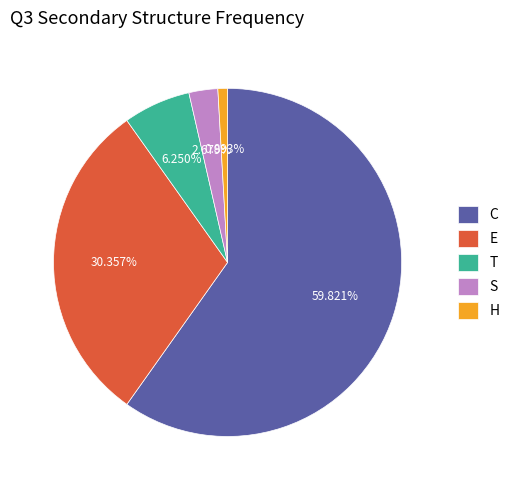

How much of the chart is everything except S?

97.3%